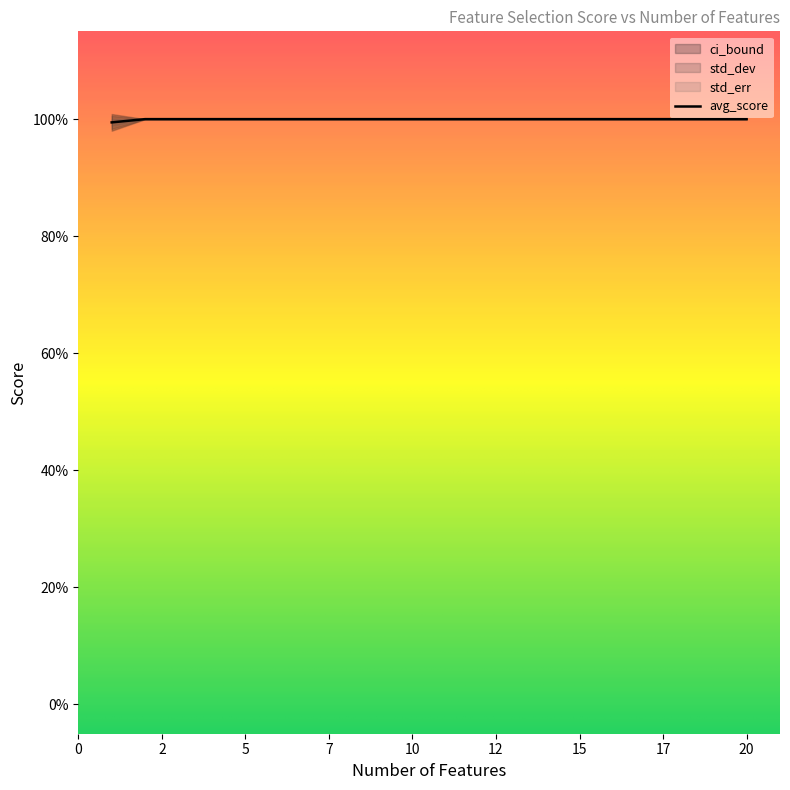

True or false: avg_score and ci_bound cross at least once.

False